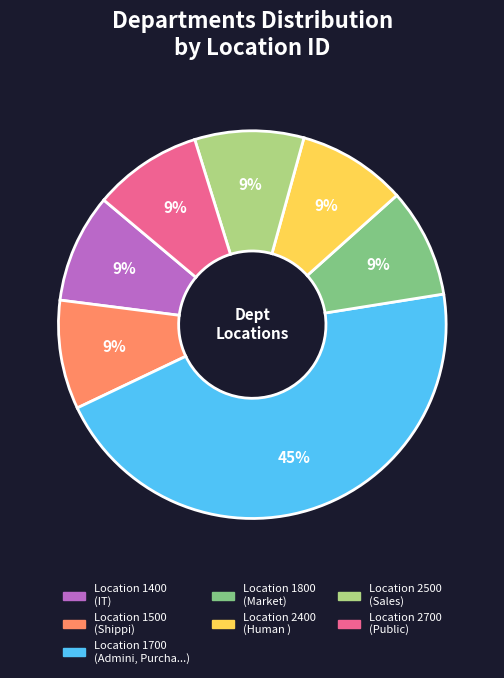

Does Location 1700 (Admini, Purcha...) account for over 50% of the chart?

No